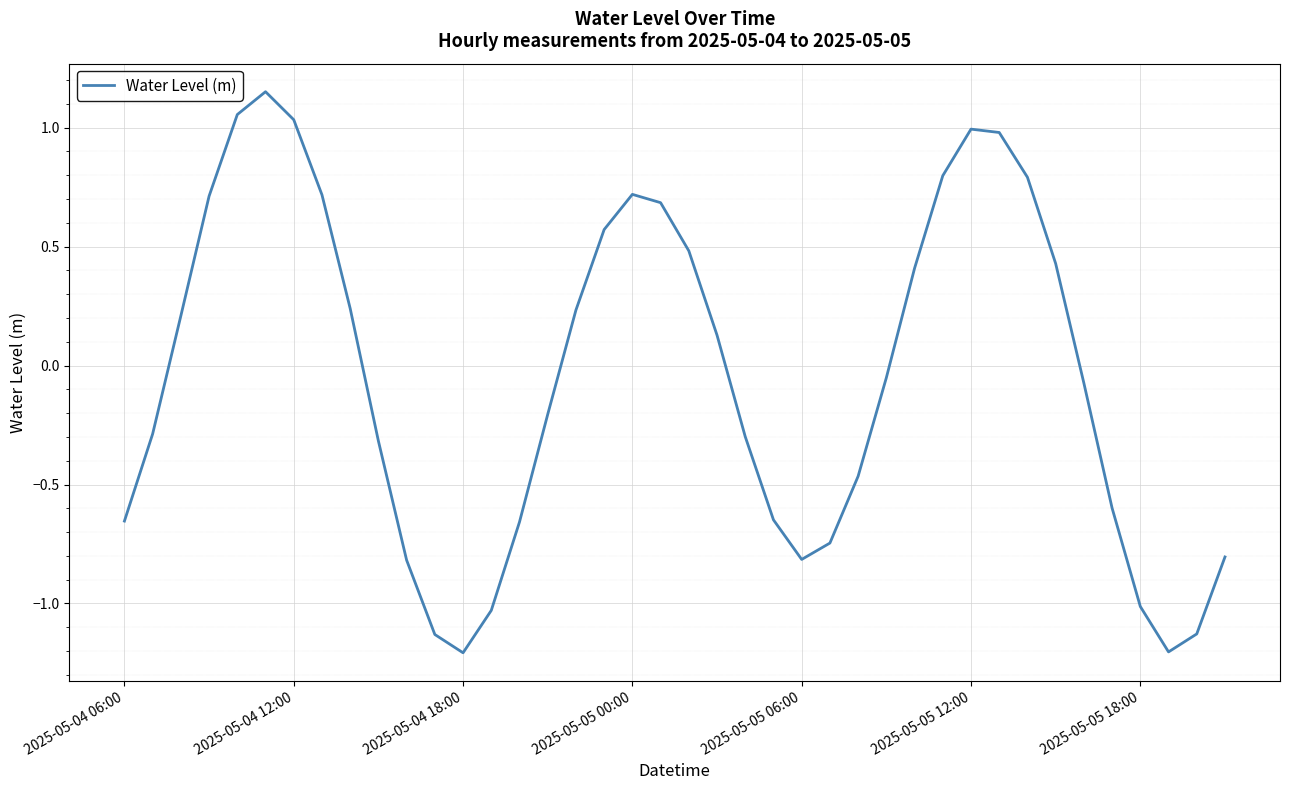

What is the smallest value displayed?

-1.2